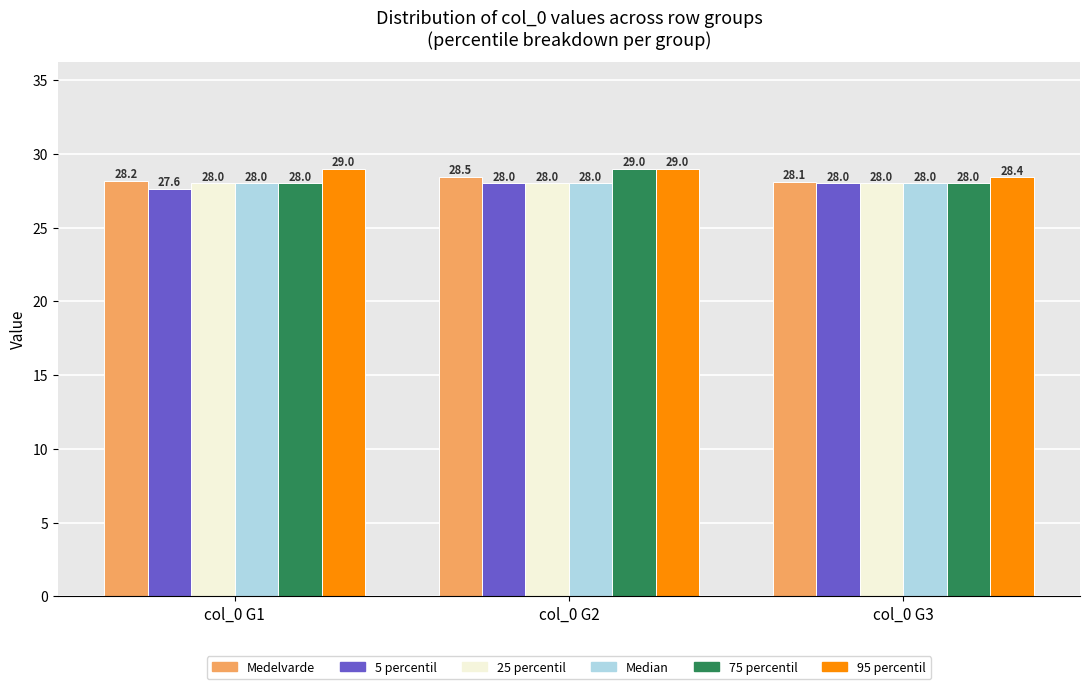

Reading left to right, transcribe all the data shown in this chart.

Medelvarde: col_0 G1=28.2	col_0 G2=28.5	col_0 G3=28.1
5 percentil: col_0 G1=27.6	col_0 G2=28.0	col_0 G3=28.0
25 percentil: col_0 G1=28.0	col_0 G2=28.0	col_0 G3=28.0
Median: col_0 G1=28.0	col_0 G2=28.0	col_0 G3=28.0
75 percentil: col_0 G1=28.0	col_0 G2=29.0	col_0 G3=28.0
95 percentil: col_0 G1=29.0	col_0 G2=29.0	col_0 G3=28.4